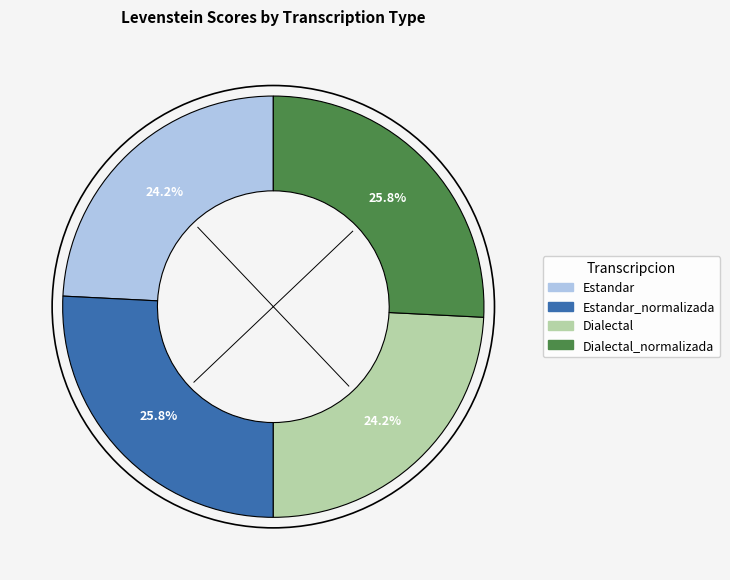

True or false: Dialectal accounts for 11% of the total.

False